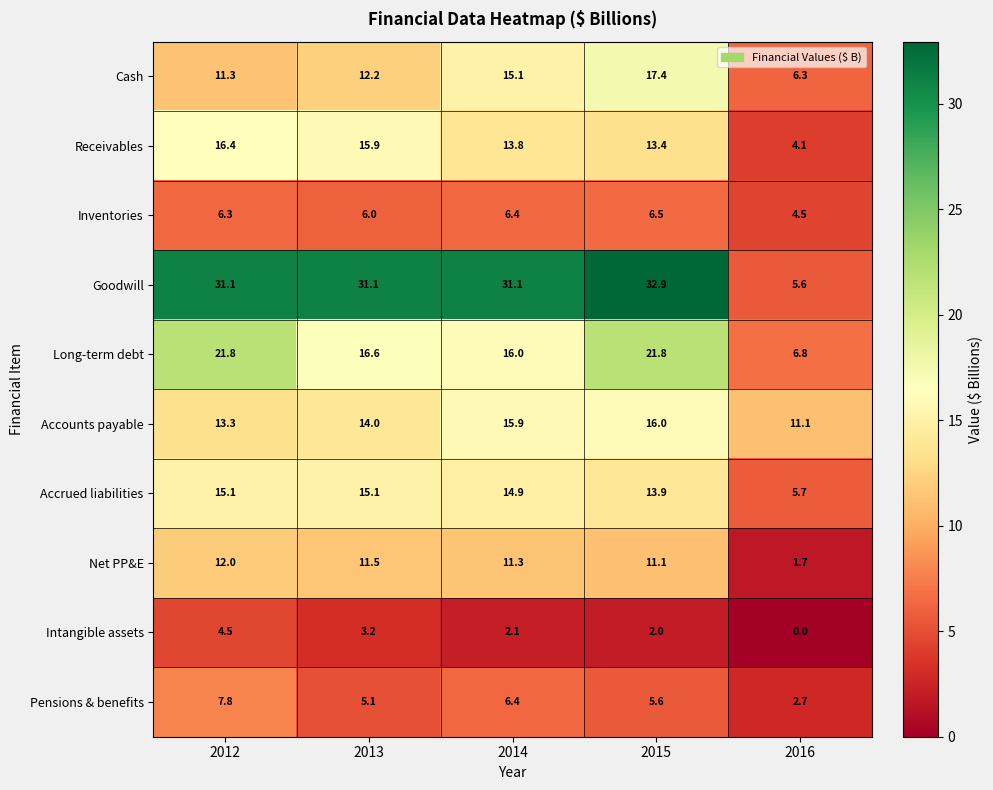

Where does the Accrued liabilities series first go above 14?

2012